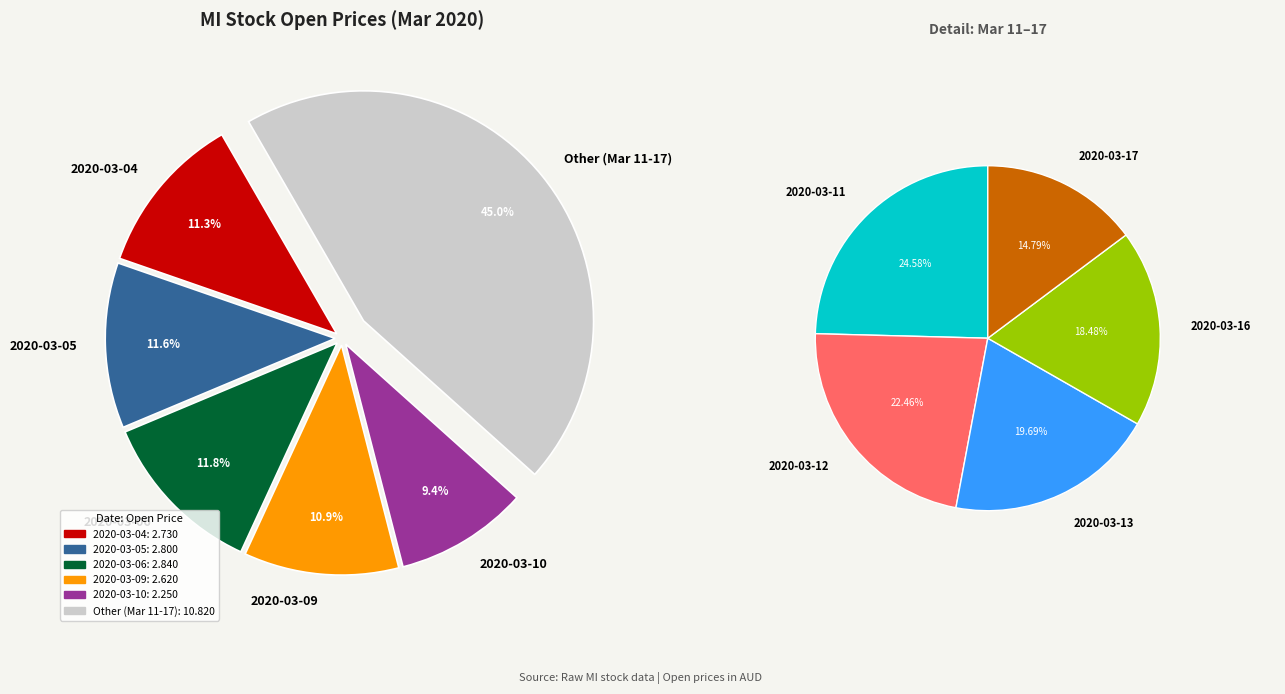

Which slice is the smallest?

2020-03-17